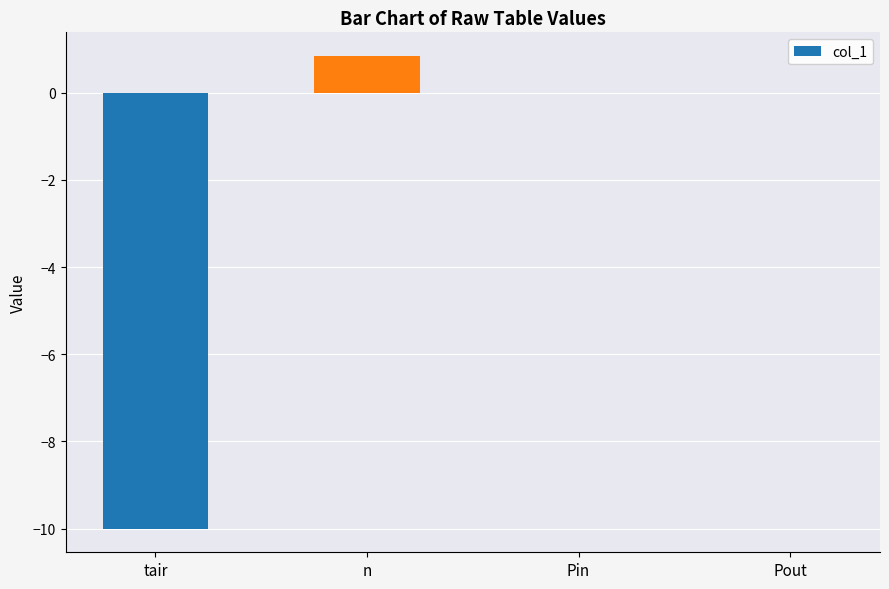

Reading left to right, extract all data points from this chart.

-10.0	0.8	0.0	0.0